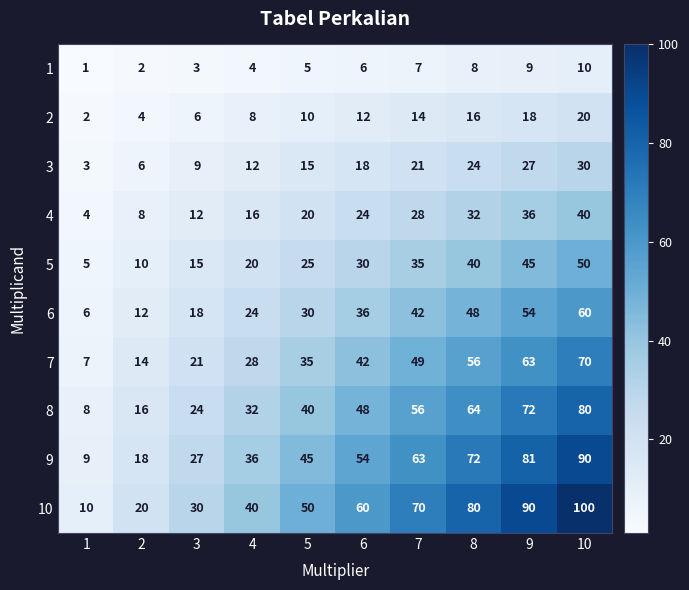

Is it true that 8 equals 12 at 5?

False